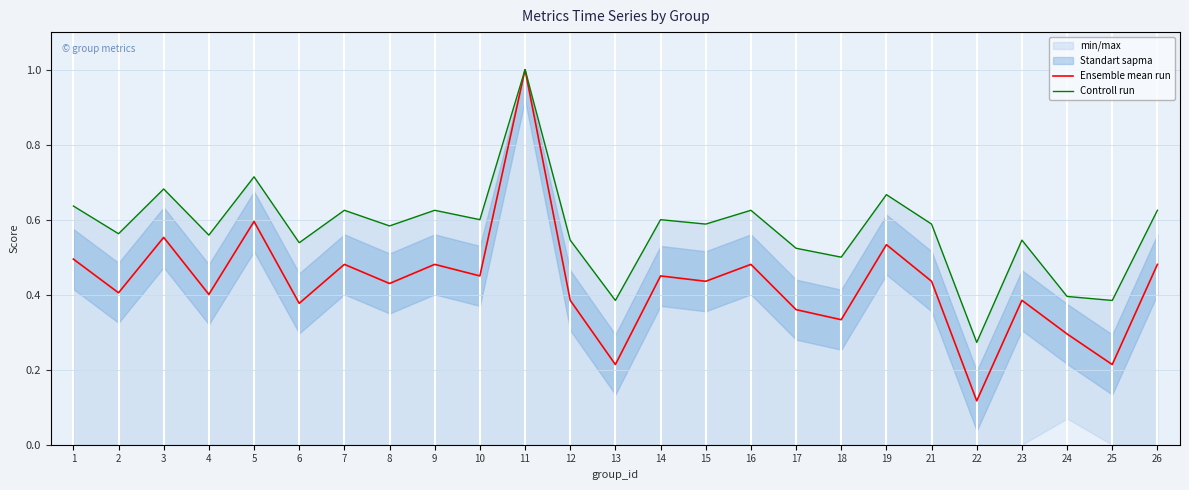

What is the average value of the Ensemble mean run series?

0.4